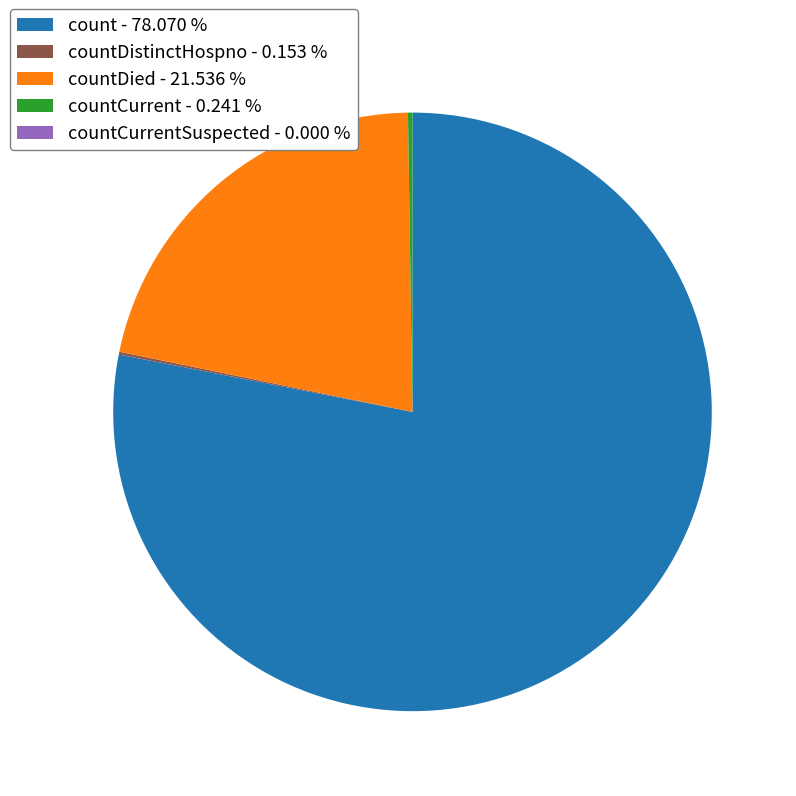

Does any single category account for the majority?

Yes